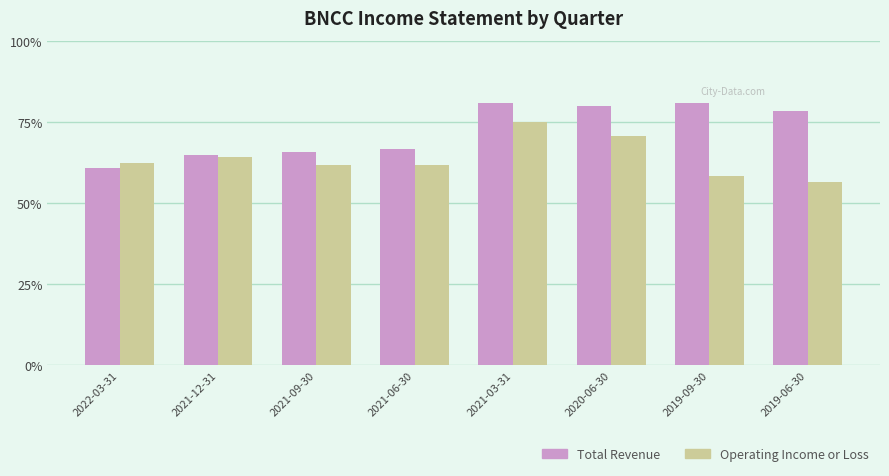

What are all the series names shown in the legend?

Total Revenue, Operating Income or Loss